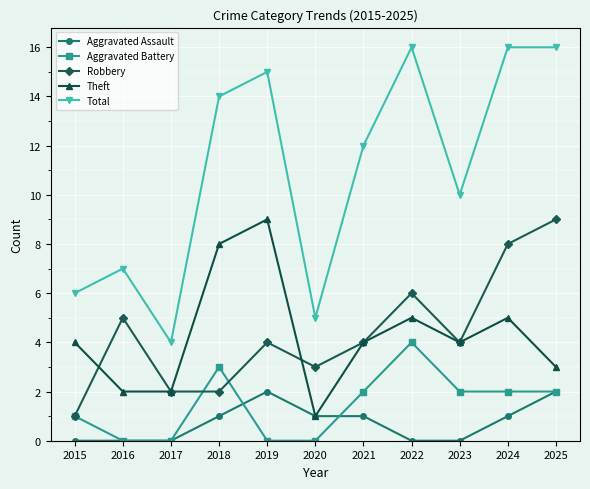

The value of Aggravated Assault at 2025 is 2. True or false?

True